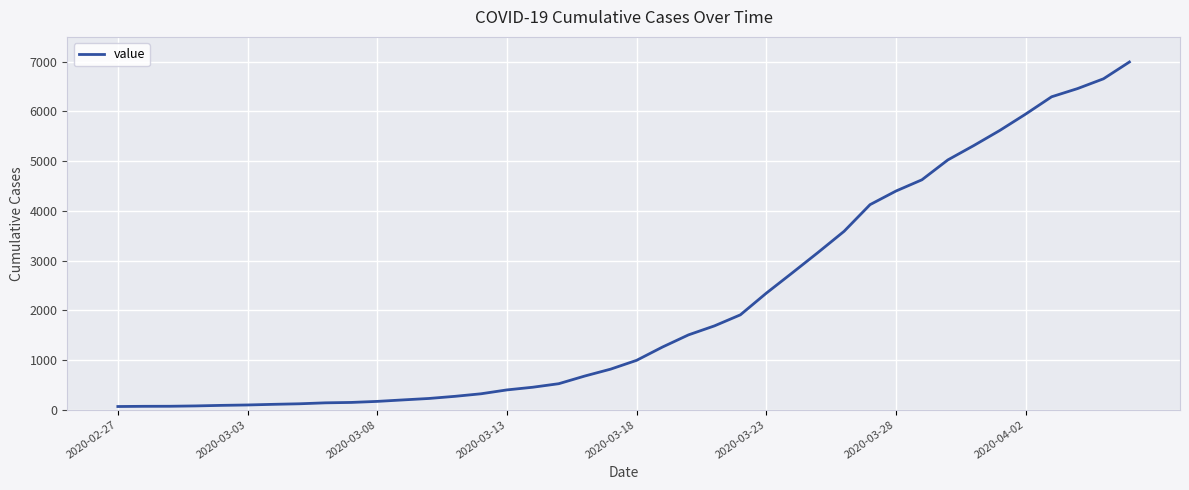

What is the difference between the maximum and minimum values?

6931